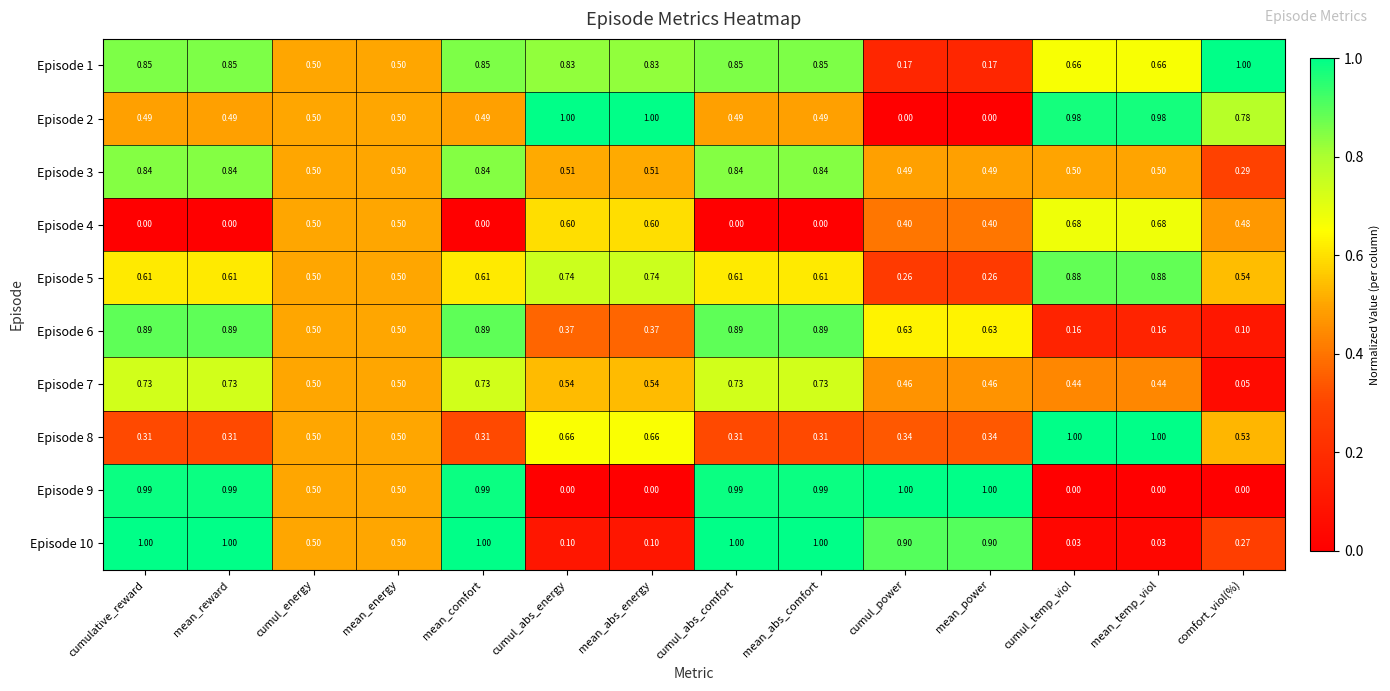

Is the value of Episode 8 at mean_abs_comfort greater than the value of Episode 7 at mean_temp_viol?

No